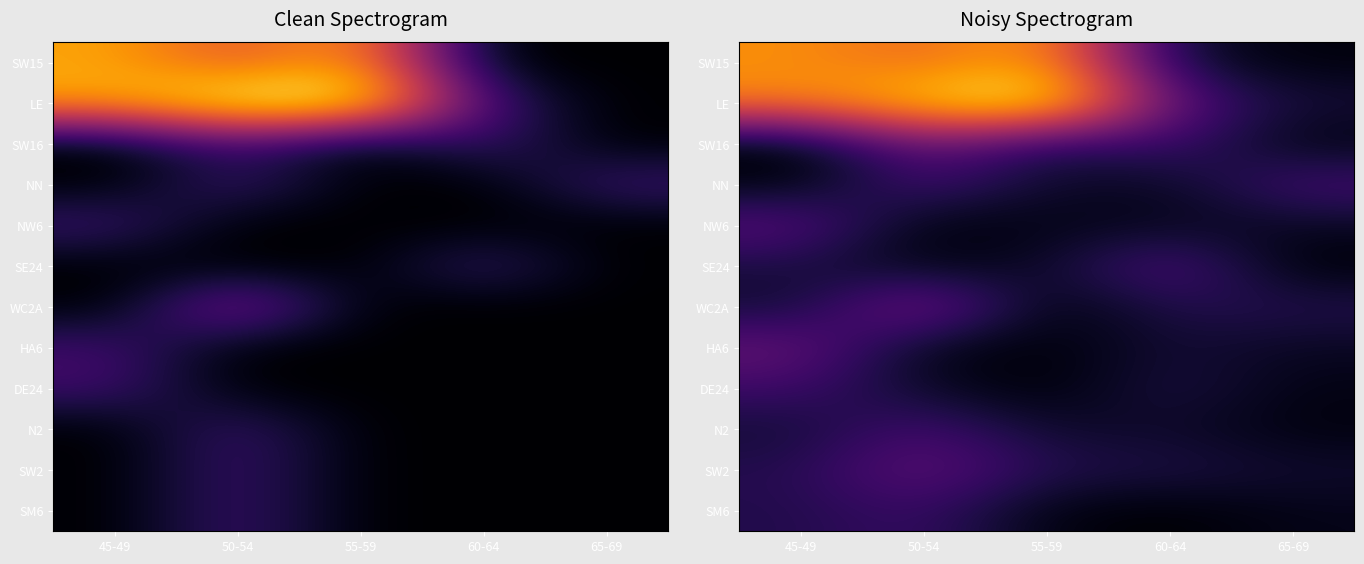

Which series changed the most between 45-49 and 65-69?

SW15